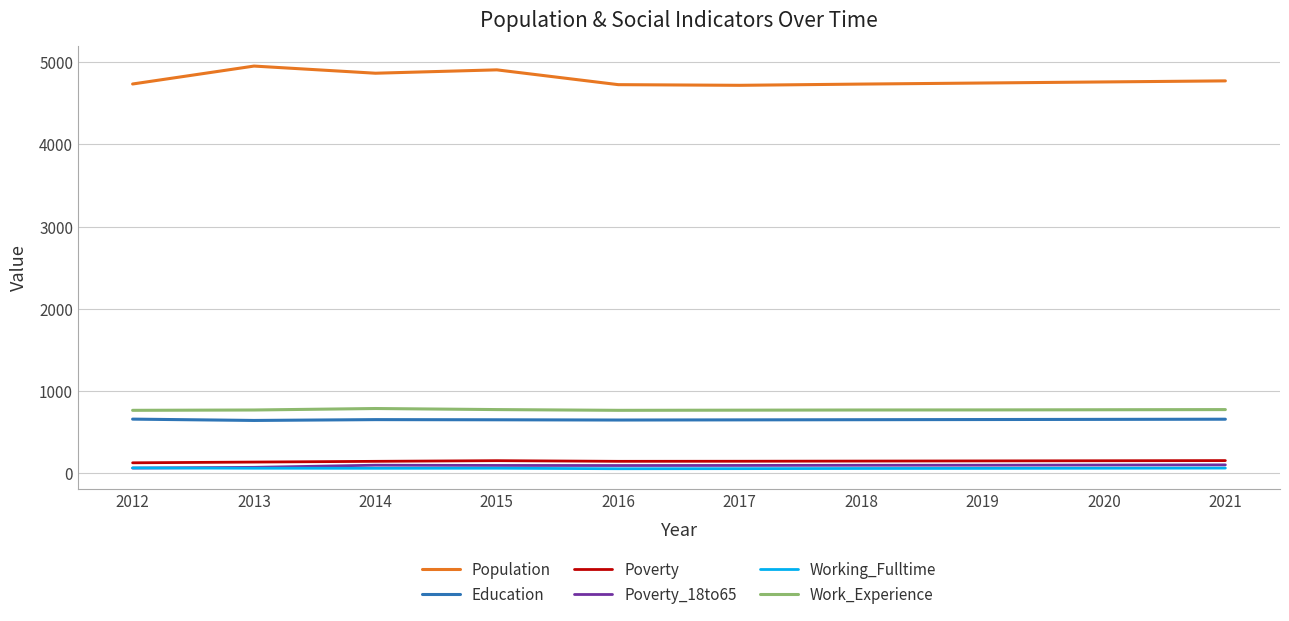

How many lines are shown in the chart?

6